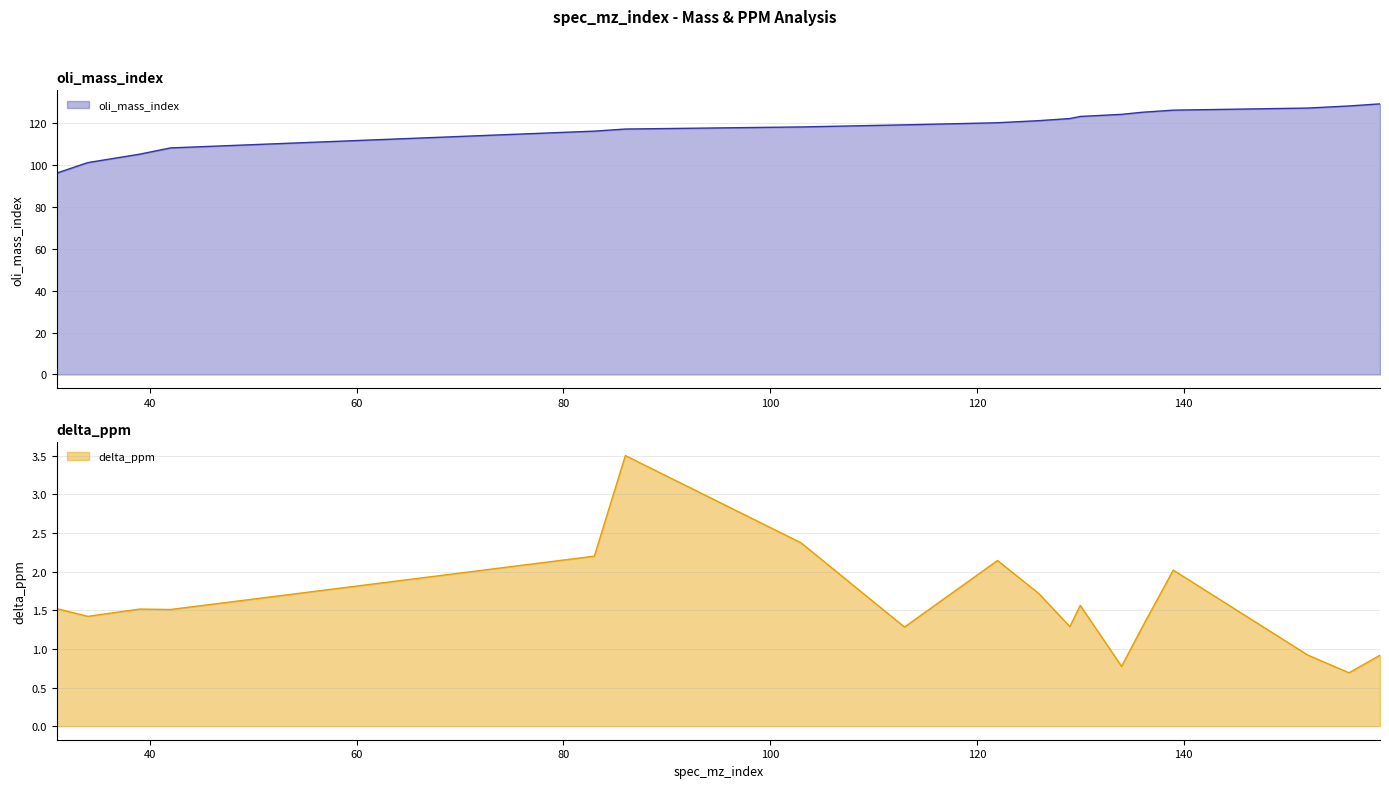

What is the difference between the second highest and second lowest values in the delta_ppm series?

1.6